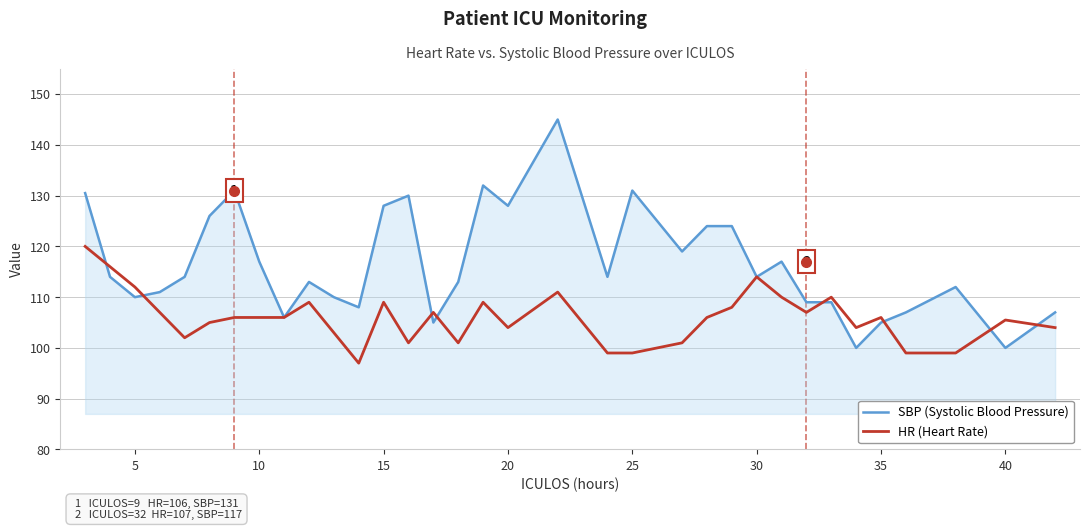

What is the minimum value shown in the chart?

97.0